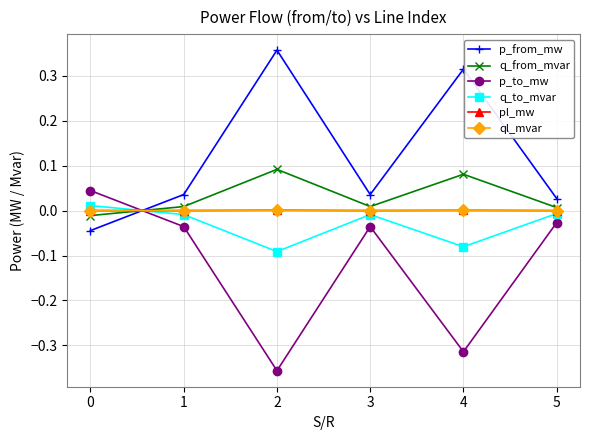

Is it true that q_from_mvar equals 0.0 at 1?

True